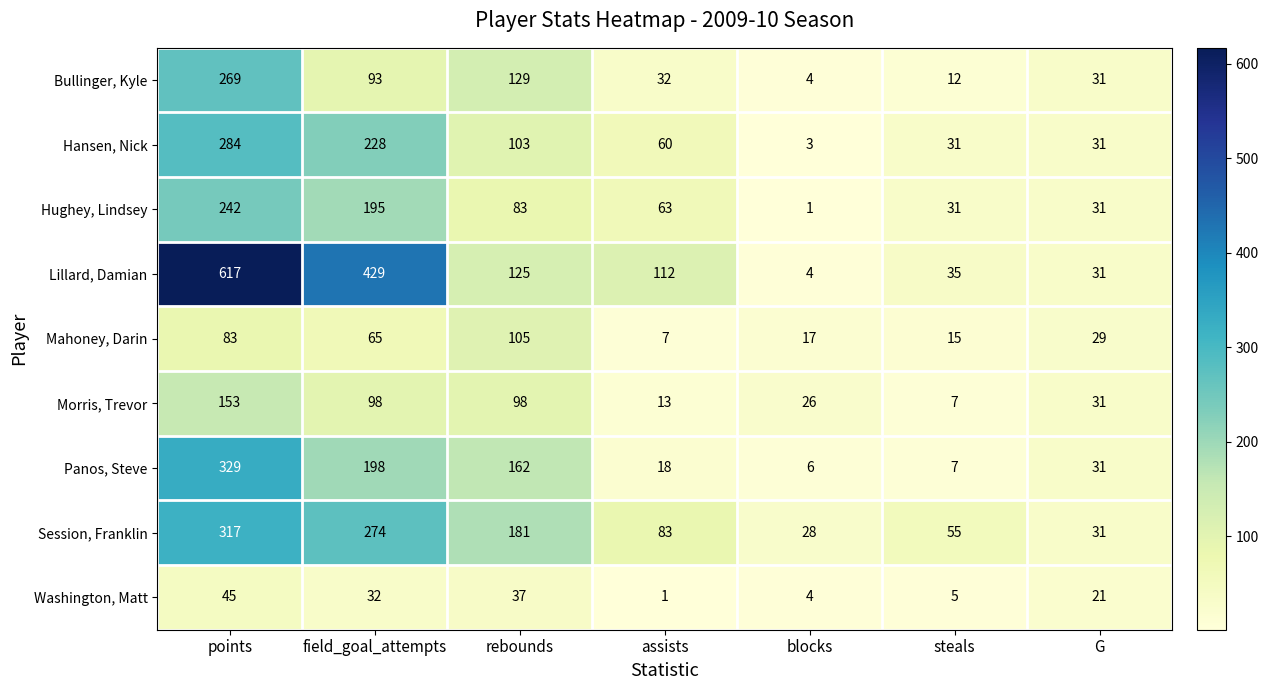

The value of Panos, Steve at G is 31. True or false?

True